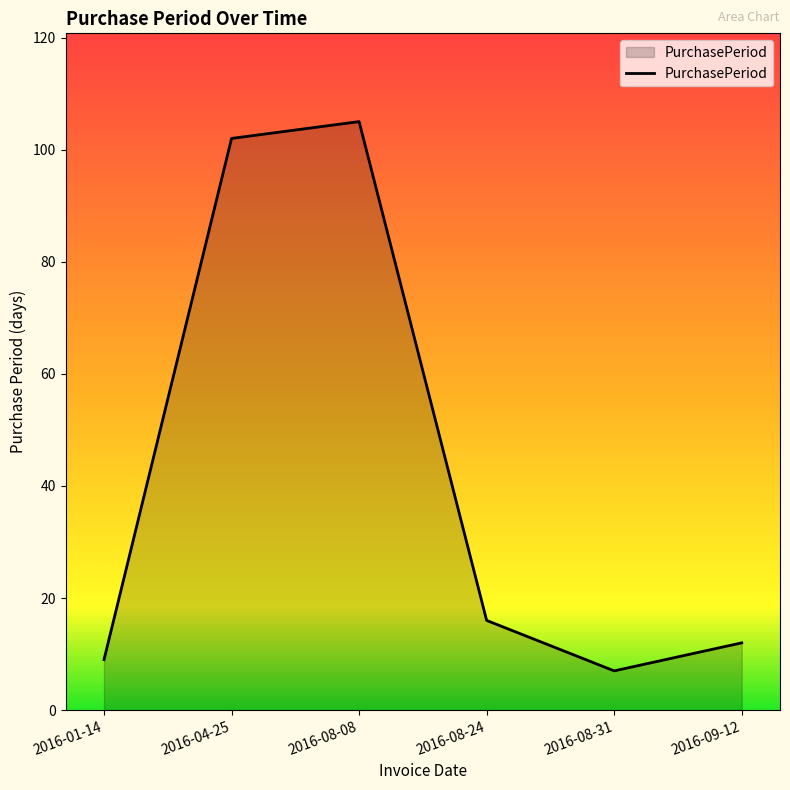

The chart shows a value of 14 at 2016-01-14. True or false?

False